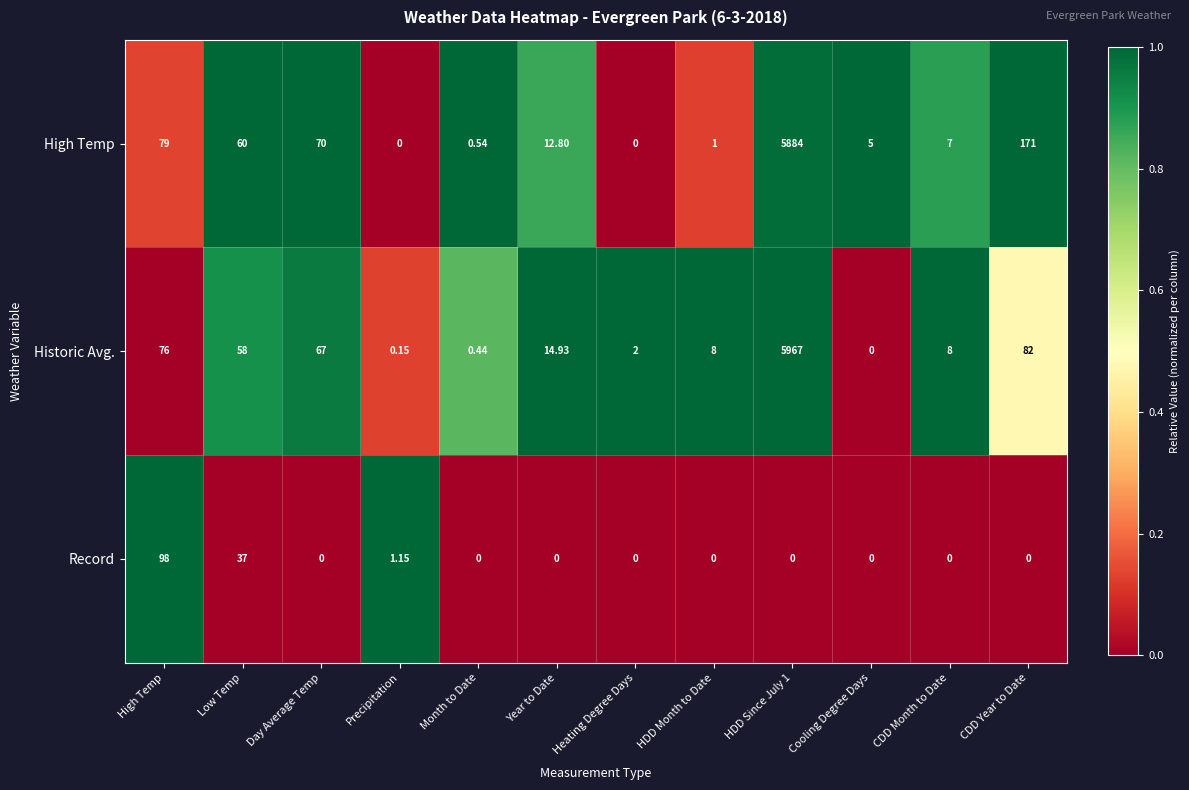

Which series has the widest spread of values?

Historic Avg.